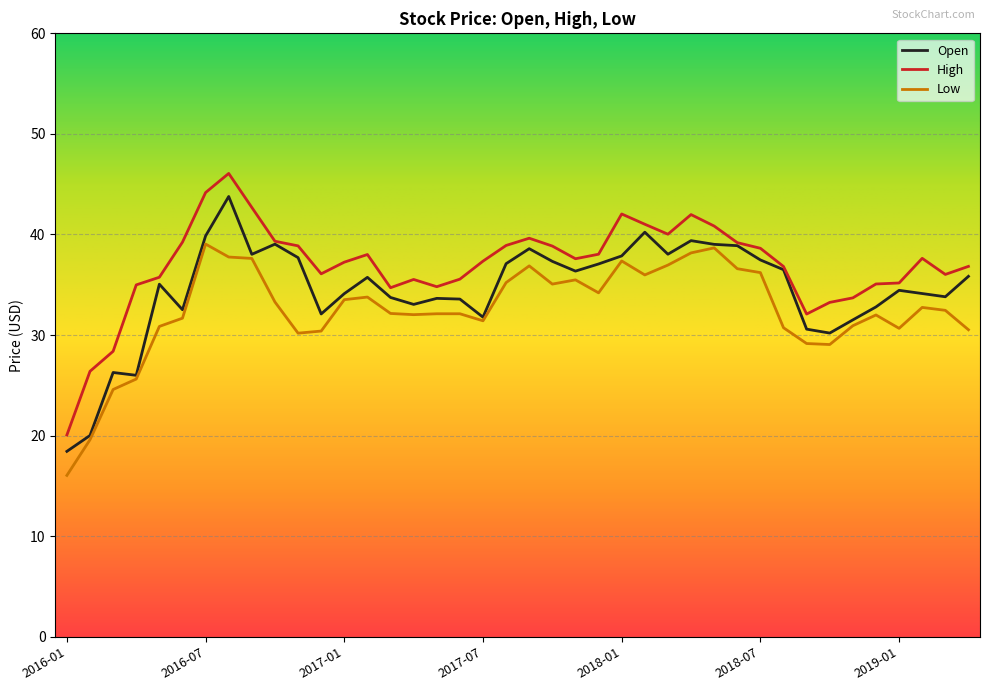

At how many categories does at least one series exceed 34?

34